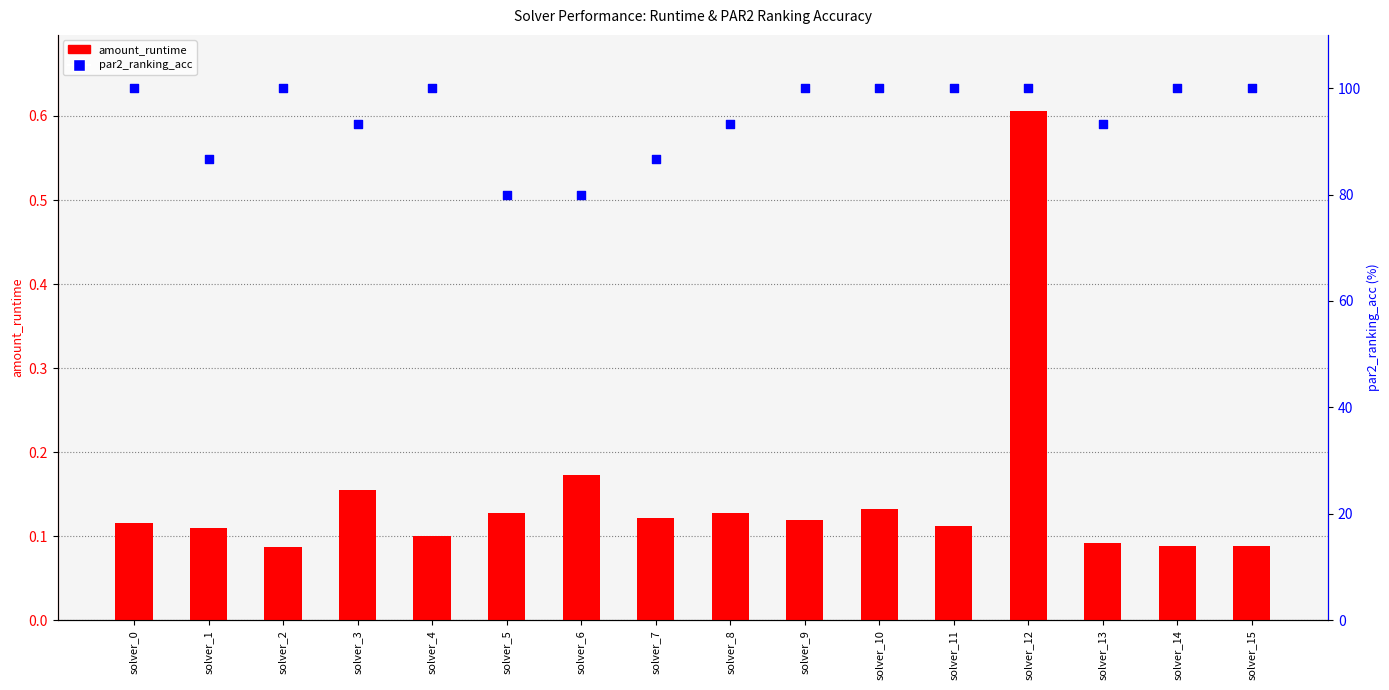

What are all the series names shown in the legend?

amount_runtime, par2_ranking_acc